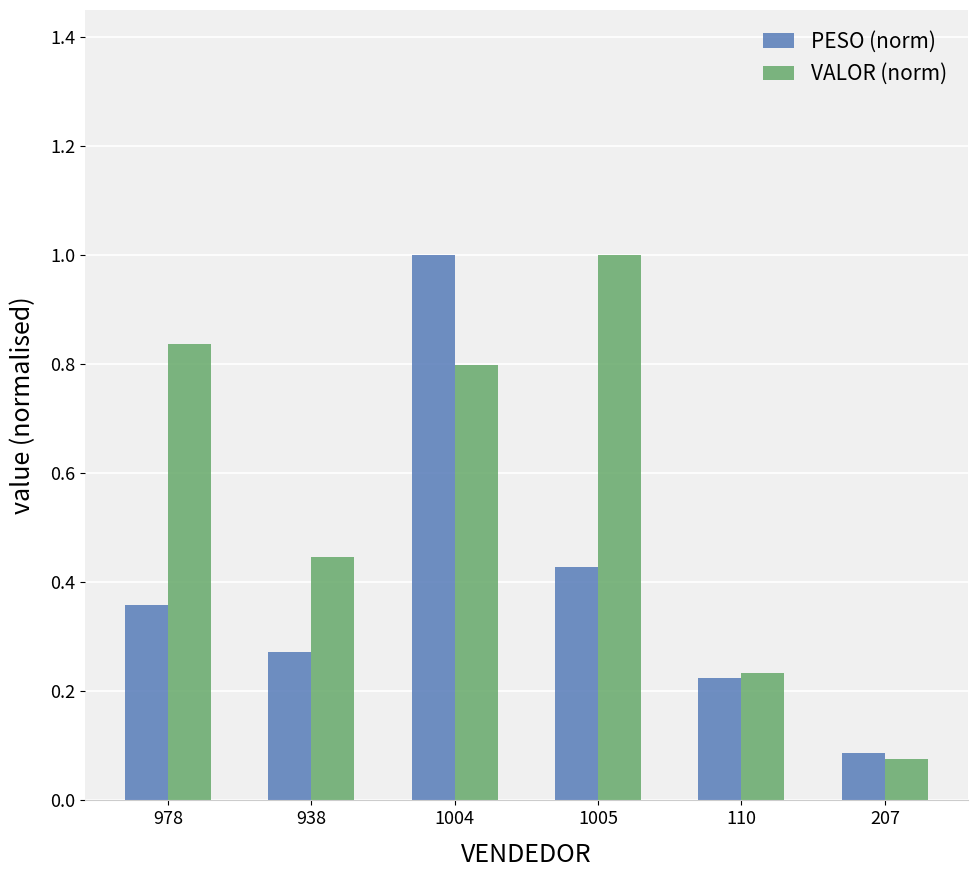

At which category is the sum across all series the highest?

1004